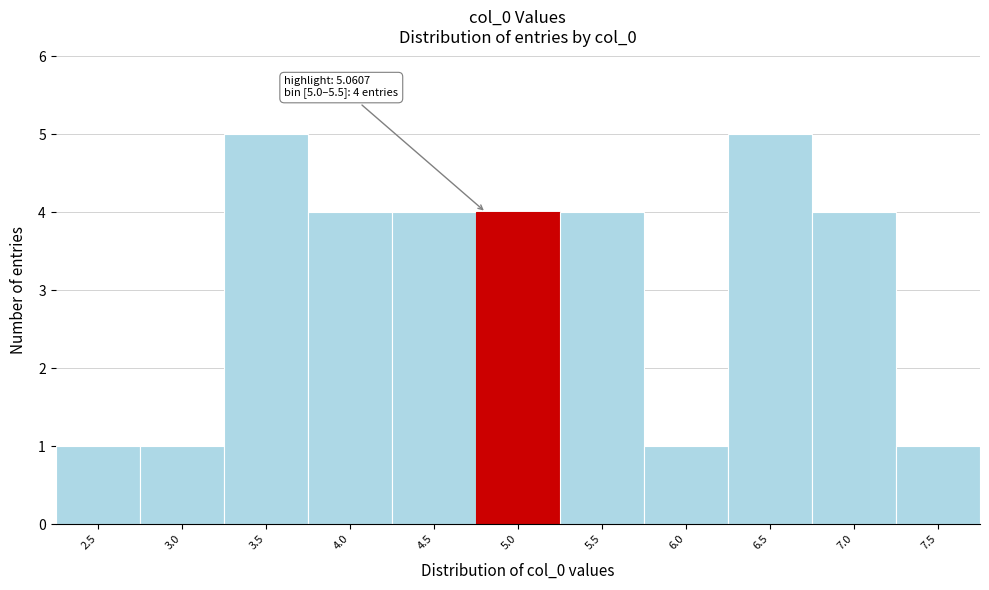

Reading right to left, transcribe all the data shown in this chart.

1	4	5	1	4	4	4	4	5	1	1